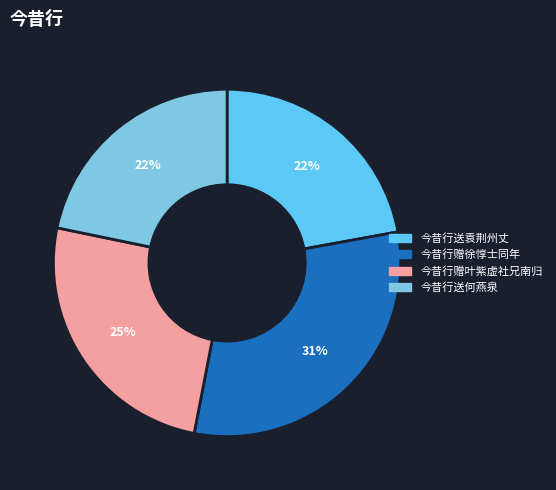

To the nearest percent, what is the difference between the largest and smallest slice percentages?

9%